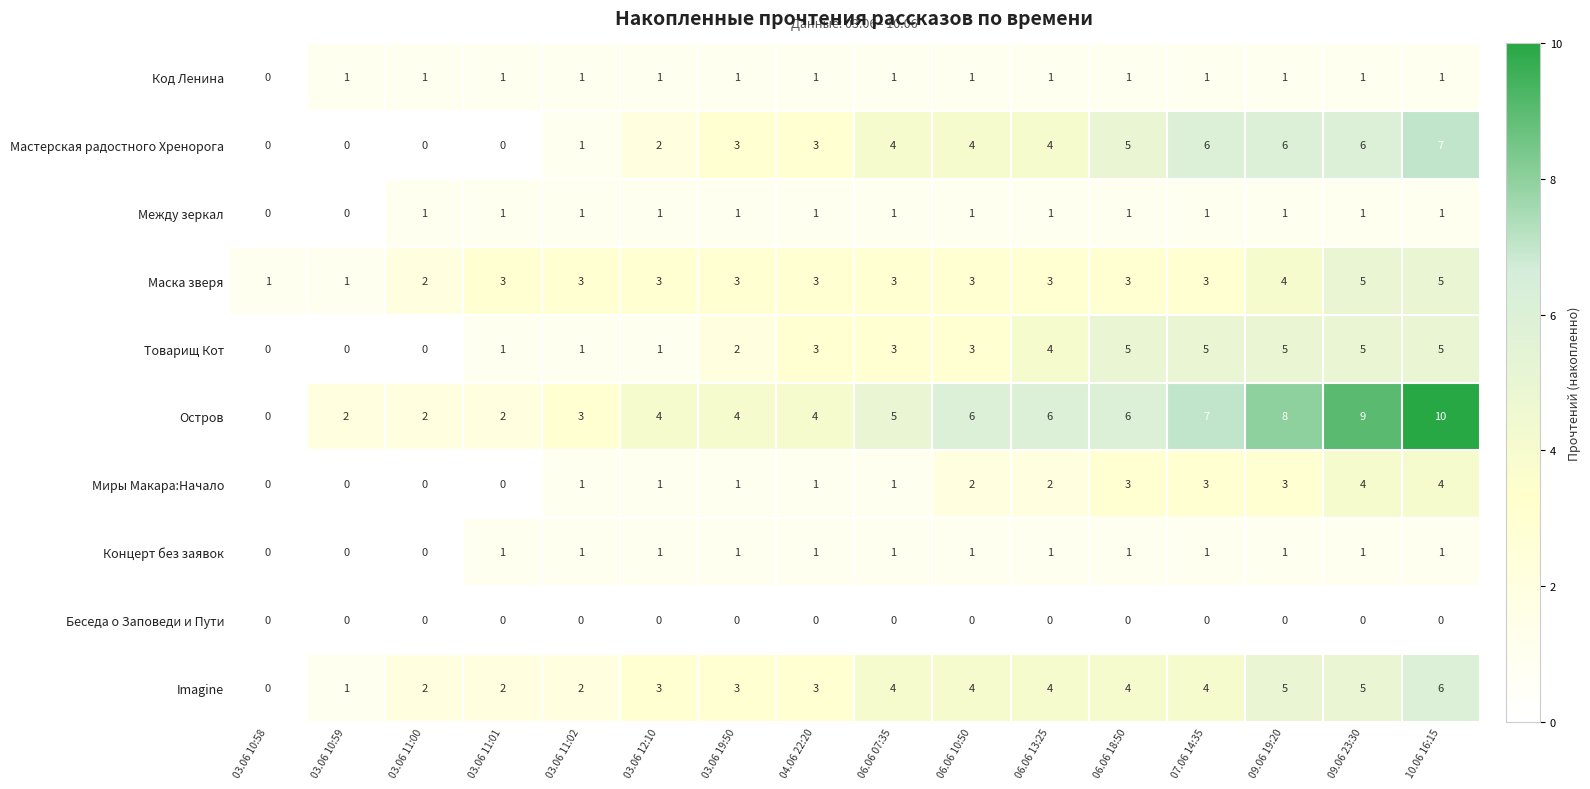

What is the sum of all Остров values?

78